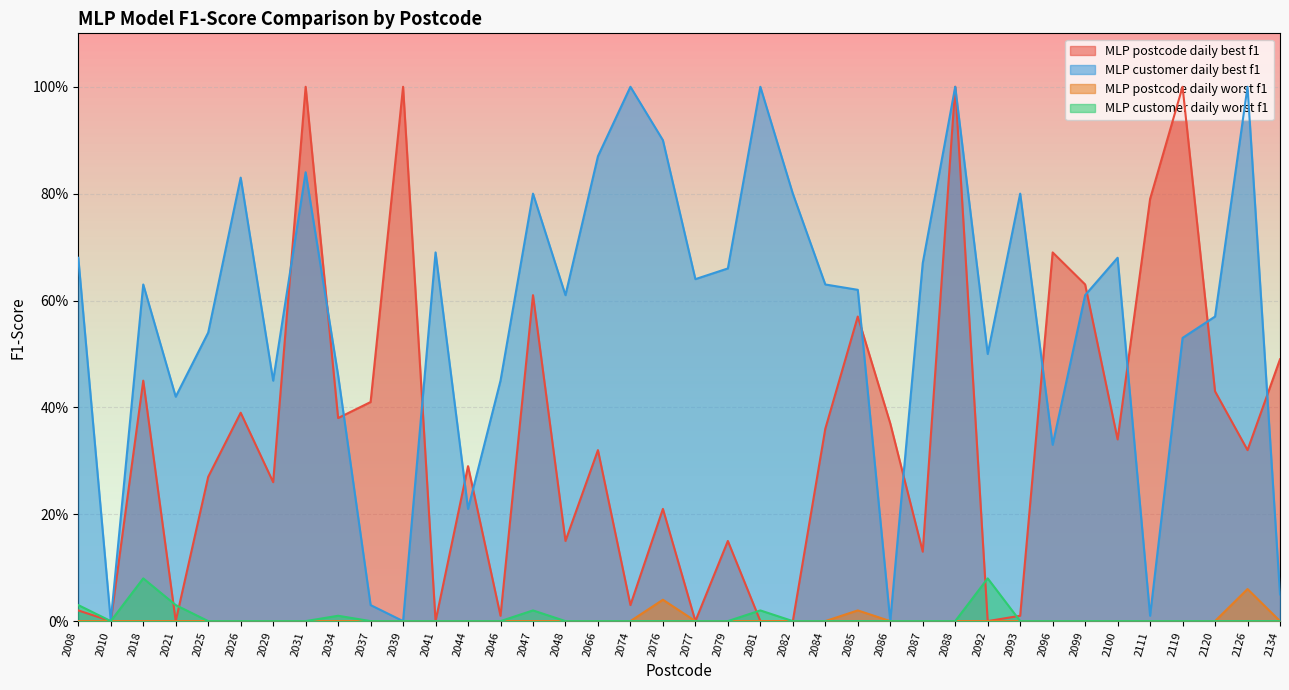

Reading left to right, what are all the values shown in this chart?

MLP postcode daily best f1: 0.0	0.0	0.5	0.0	0.3	0.4	0.3	1.0	0.4	0.4	1.0	0.0	0.3	0.0	0.6	0.1	0.3	0.0	0.2	0.0	0.1	0.0	0.0	0.4	0.6	0.4	0.1	1.0	0.0	0.0	0.7	0.6	0.3	0.8	1.0	0.4	0.3	0.5
MLP customer daily best f1: 0.7	0.0	0.6	0.4	0.5	0.8	0.5	0.8	0.5	0.0	0.0	0.7	0.2	0.5	0.8	0.6	0.9	1.0	0.9	0.6	0.7	1.0	0.8	0.6	0.6	0.0	0.7	1.0	0.5	0.8	0.3	0.6	0.7	0.0	0.5	0.6	1.0	0.1
MLP postcode daily worst f1: 0.0	0.0	0.0	0.0	0.0	0.0	0.0	0.0	0.0	0.0	0.0	0.0	0.0	0.0	0.0	0.0	0.0	0.0	0.0	0.0	0.0	0.0	0.0	0.0	0.0	0.0	0.0	0.0	0.0	0.0	0.0	0.0	0.0	0.0	0.0	0.0	0.1	0.0
MLP customer daily worst f1: 0.0	0.0	0.1	0.0	0.0	0.0	0.0	0.0	0.0	0.0	0.0	0.0	0.0	0.0	0.0	0.0	0.0	0.0	0.0	0.0	0.0	0.0	0.0	0.0	0.0	0.0	0.0	0.0	0.1	0.0	0.0	0.0	0.0	0.0	0.0	0.0	0.0	0.0